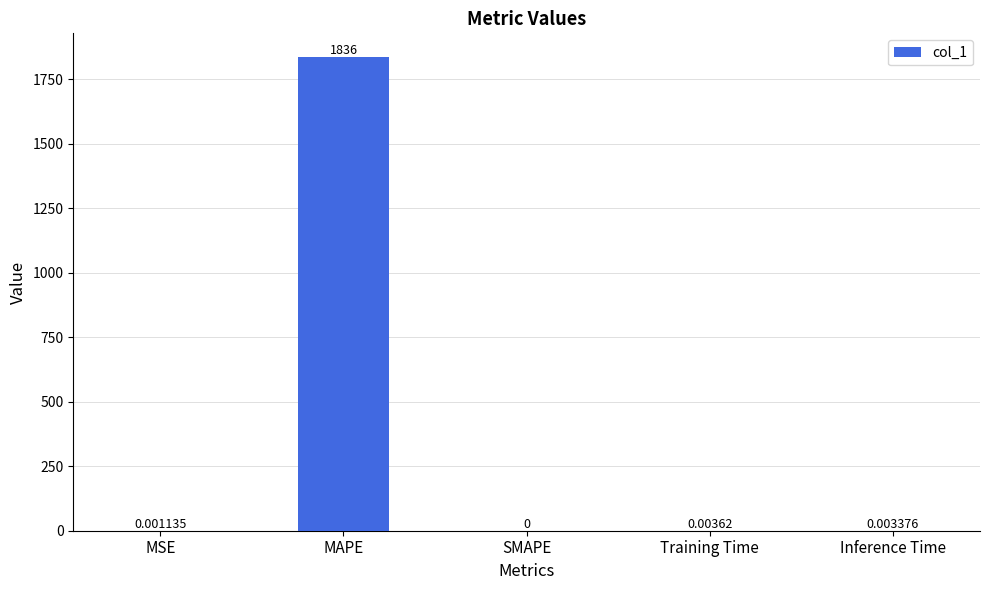

Are the bars grouped side by side (vs. stacked)?

No